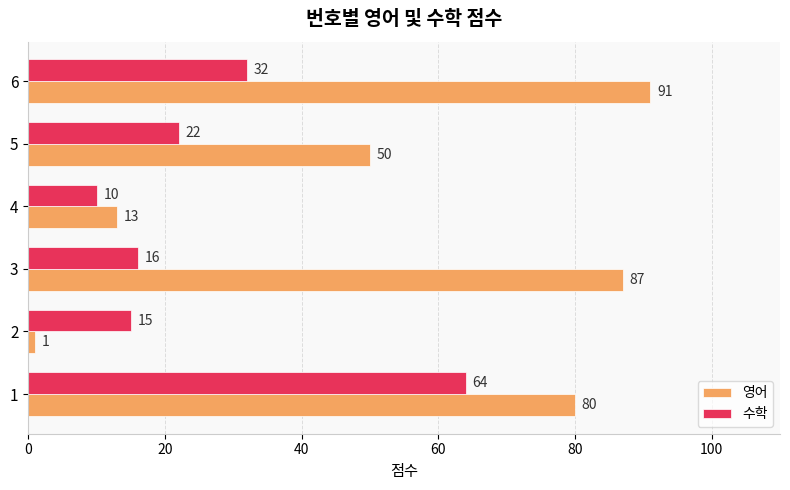

What are all the series names shown in the legend?

영어, 수학